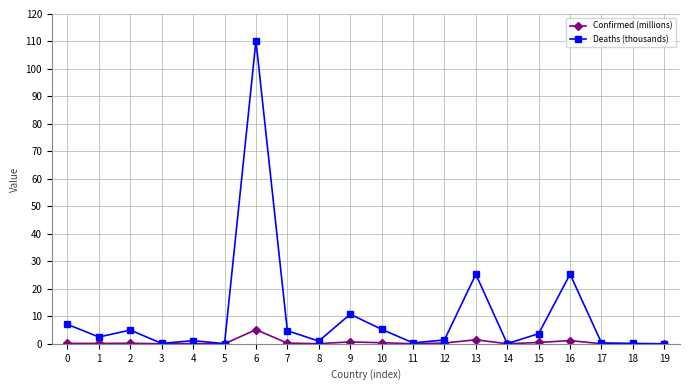

Does the chart display data point markers on the line(s)?

Yes